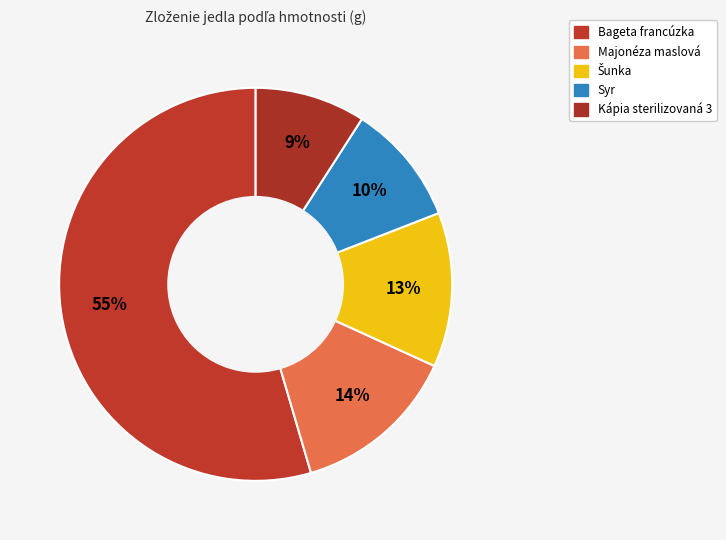

Which has a higher value, Bageta francúzka or Syr?

Bageta francúzka